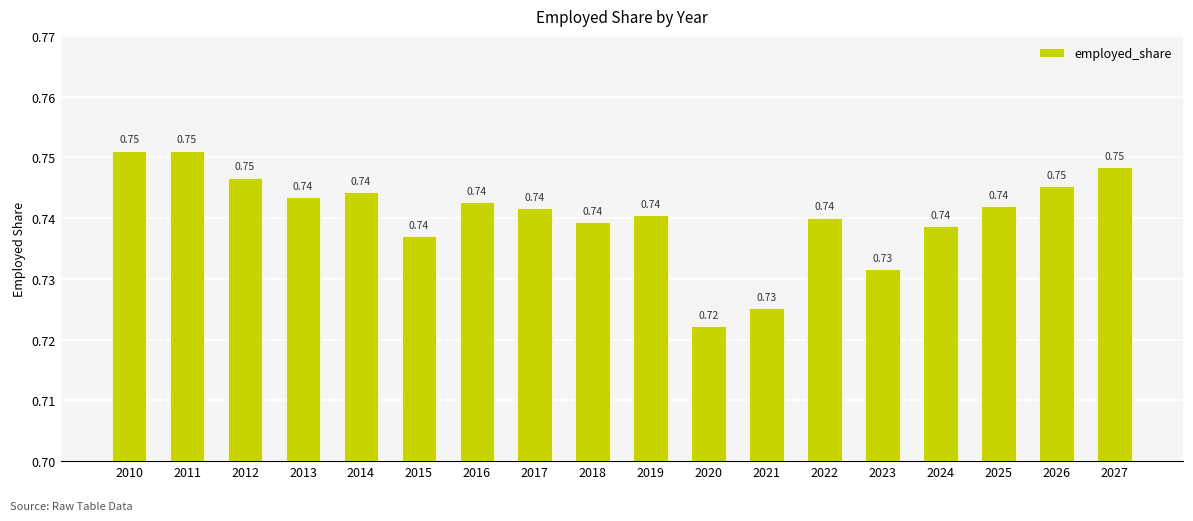

Count the values in the range 0 to 1.

18